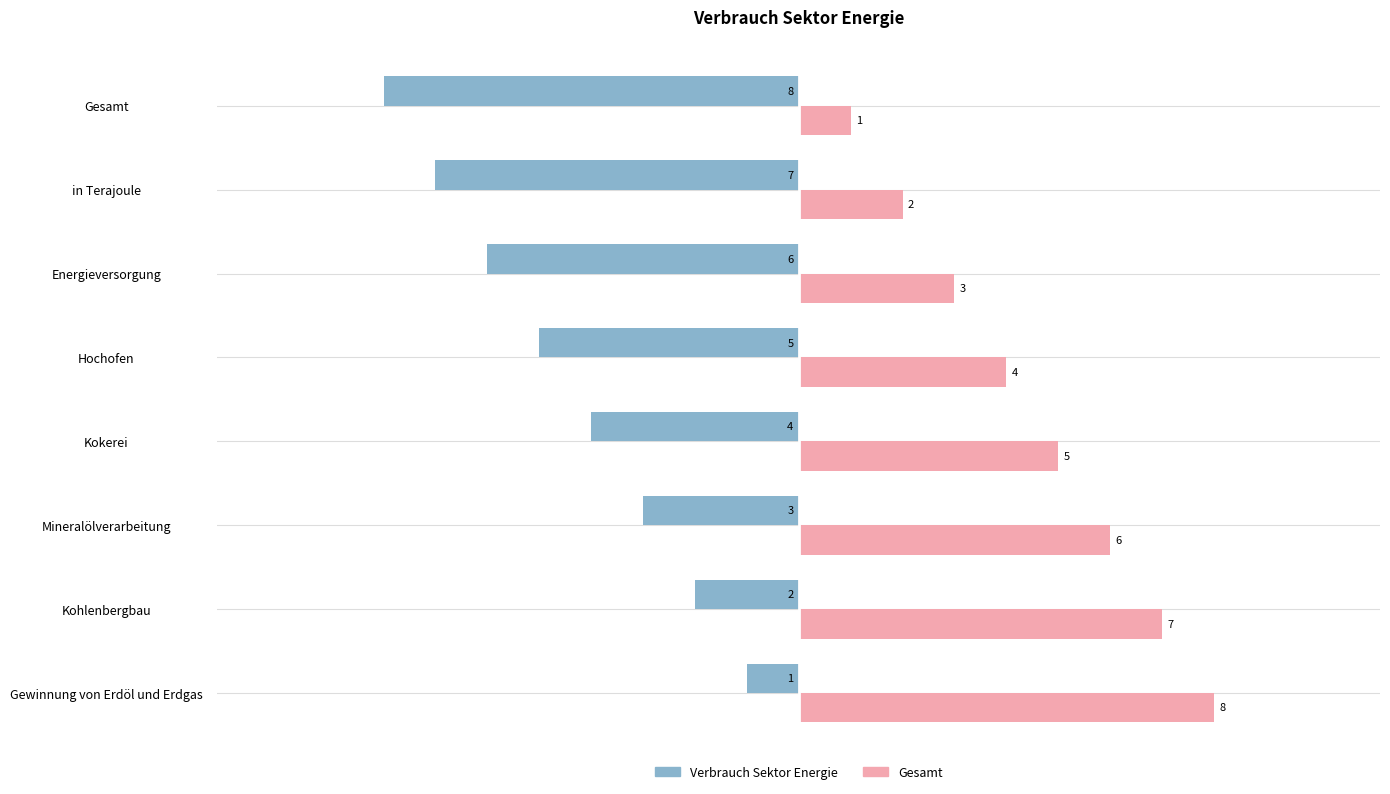

What is the difference between the maximum and minimum values in the Verbrauch Sektor Energie series?

7